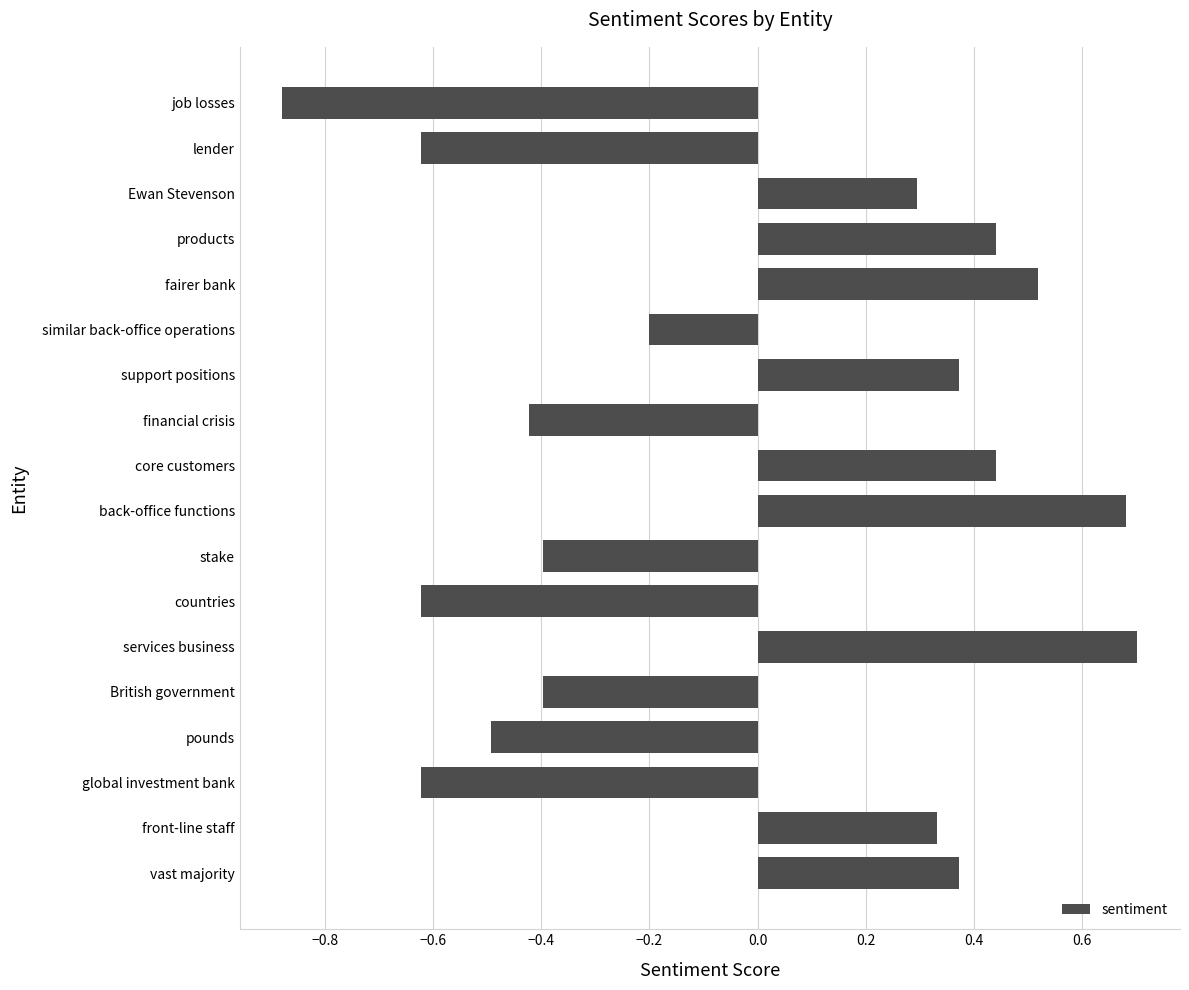

At which category does the chart reach its minimum across all series?

job losses